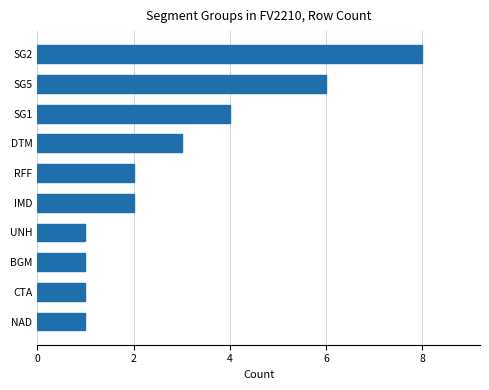

The chart shows a value of 11 at SG2. True or false?

False